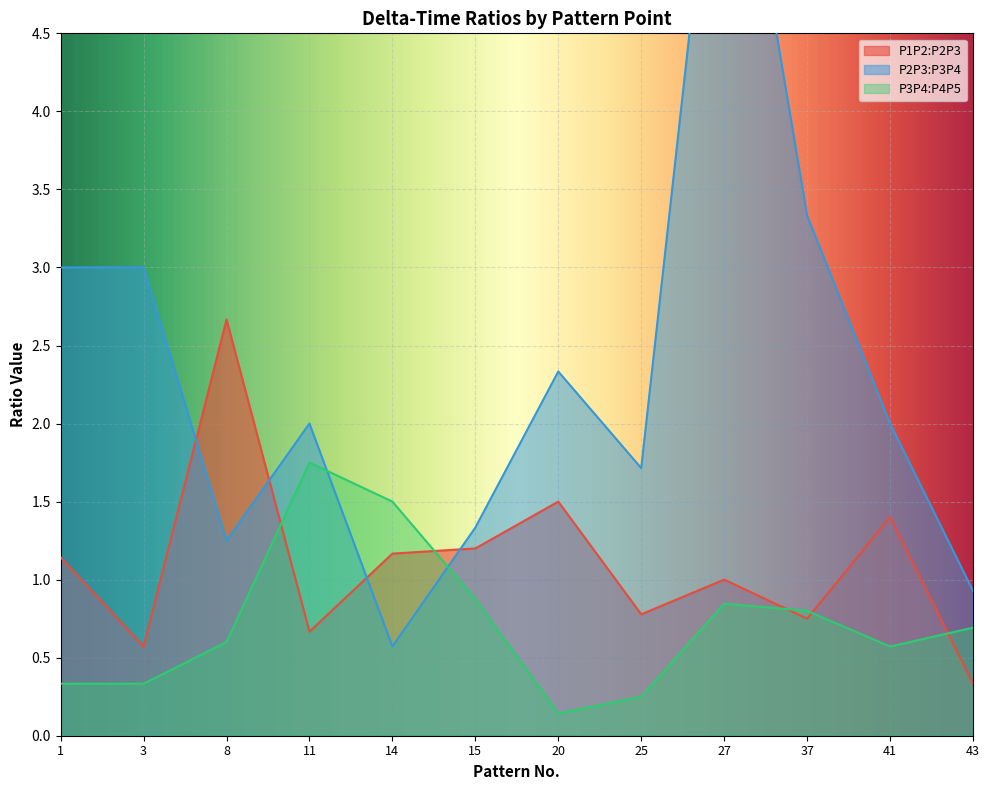

What is the total value across all series at 14?

3.2